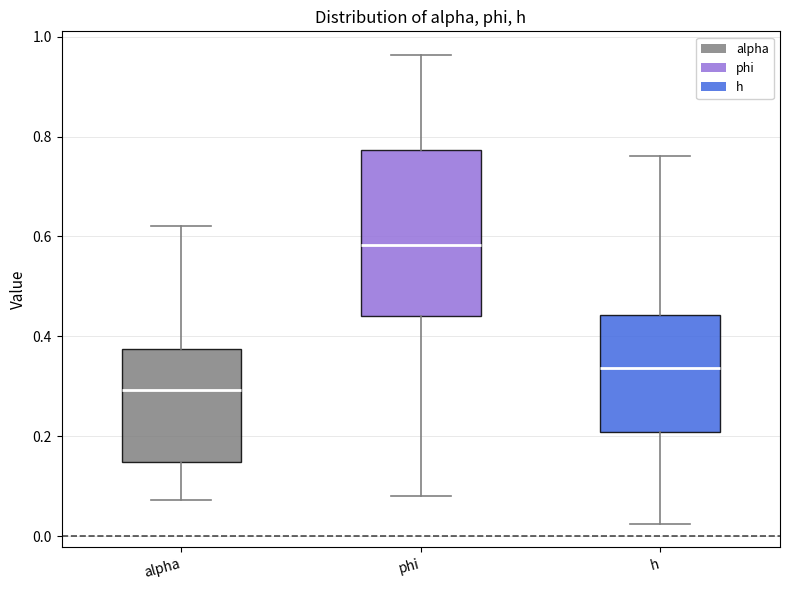

Comparing the boxes themselves (not the whiskers), which one is the tallest?

phi